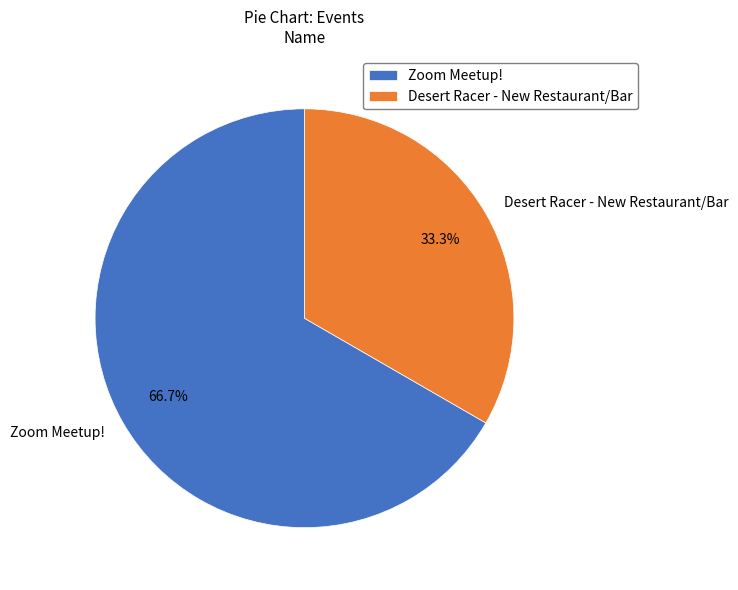

What is the ratio of the value at Zoom Meetup! to the value at Desert Racer - New Restaurant/Bar?

2.0